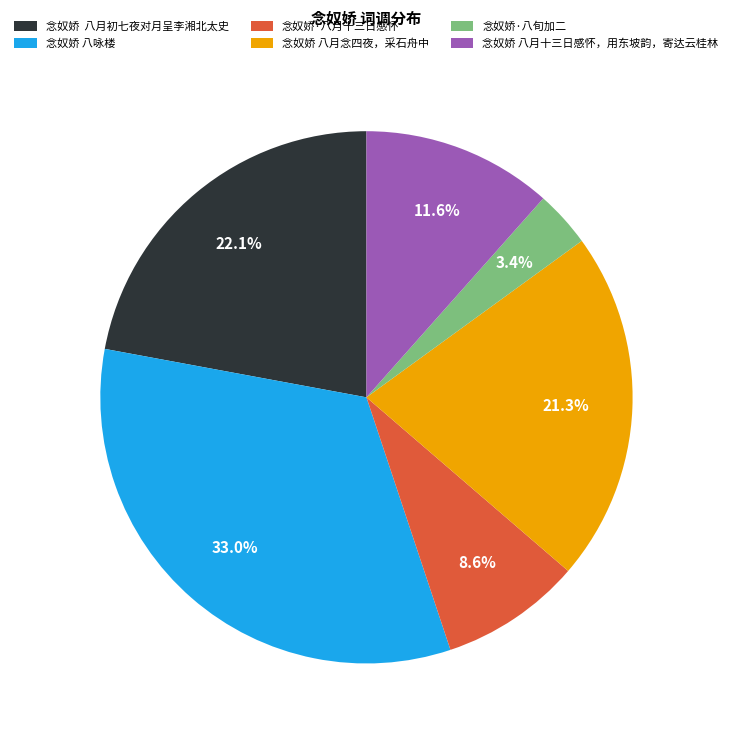

Which category has the smallest portion of the pie?

念奴娇·八旬加二